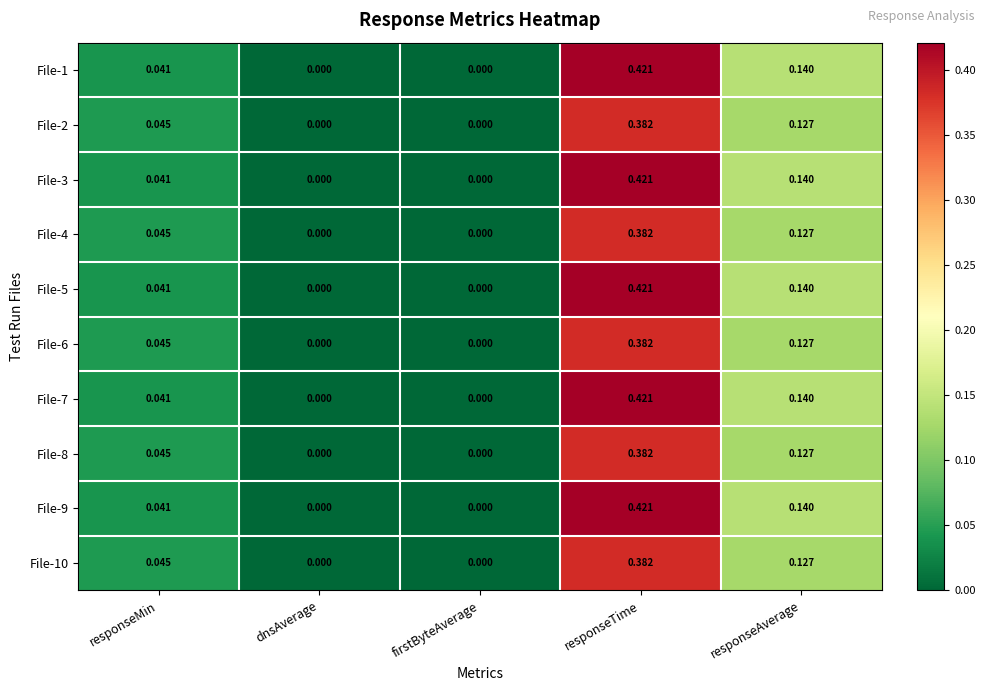

At which category is the sum across all series the highest?

responseTime